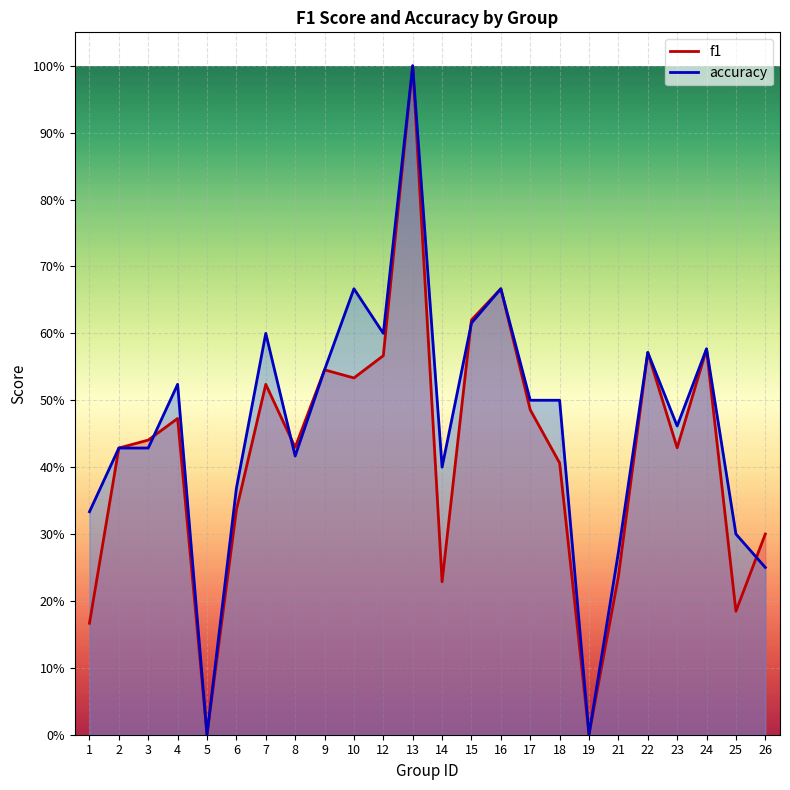

Rank the series by their maximum value, from highest to lowest.

f1, accuracy